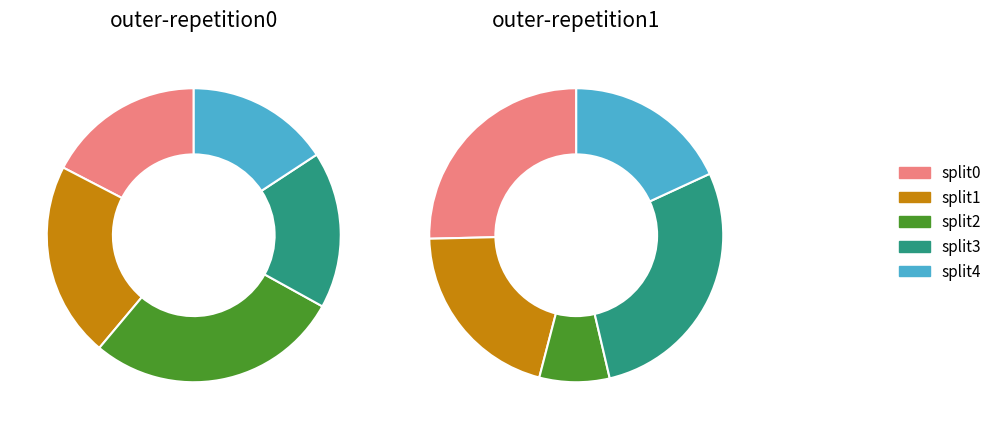

Does any single category account for the majority?

No